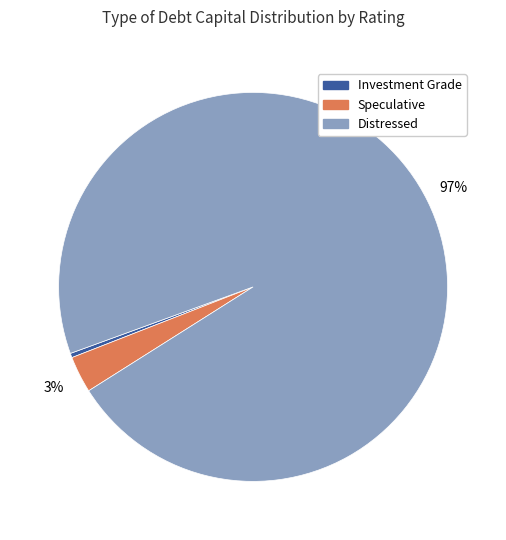

Is there a majority slice in this chart?

Yes